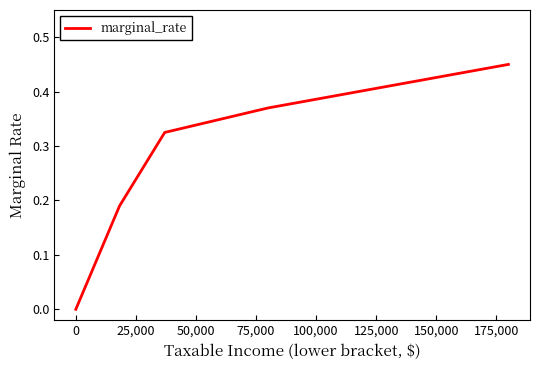

What is the sum of all values?

1.3